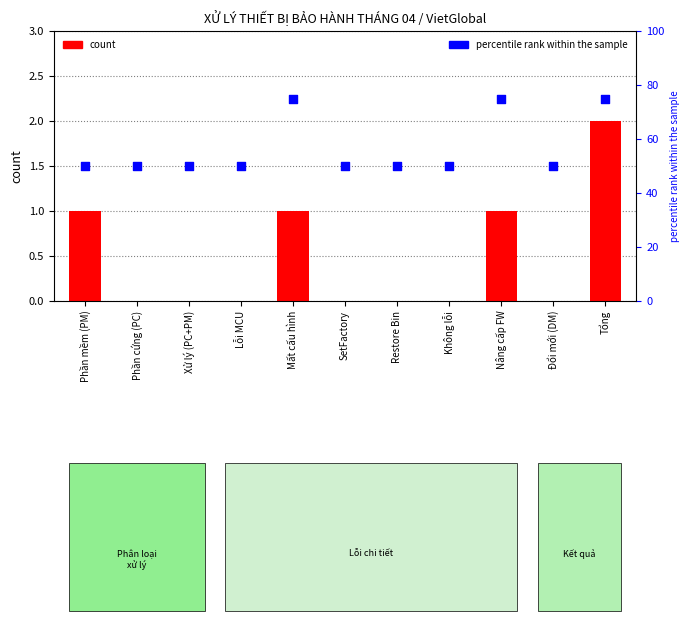

At which category is the sum across all series the highest?

Tổng